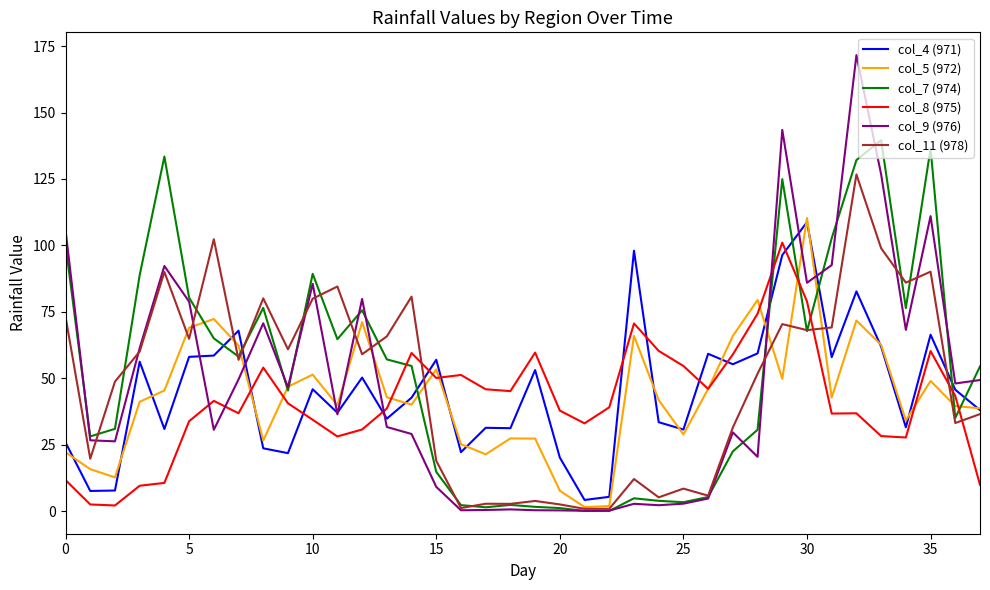

True or false: col_8 (975) and col_11 (978) intersect in this chart.

True